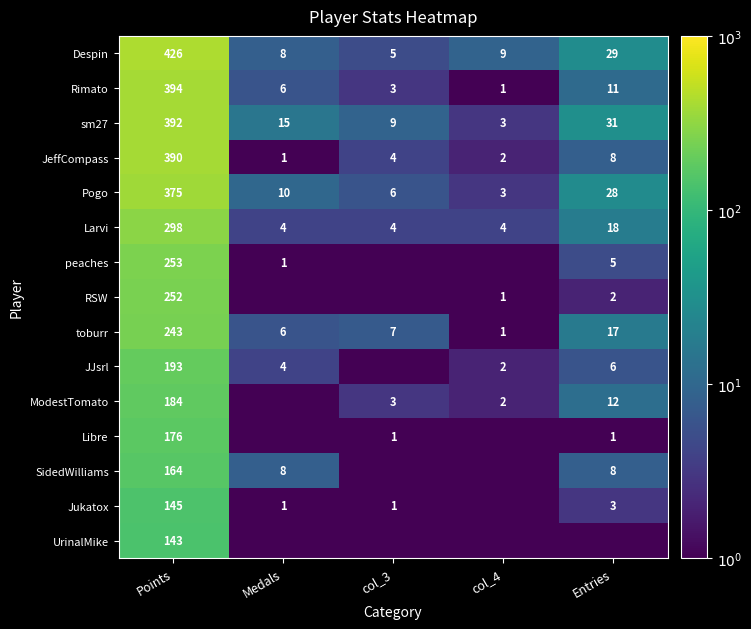

How many categories are shown in the chart?

5